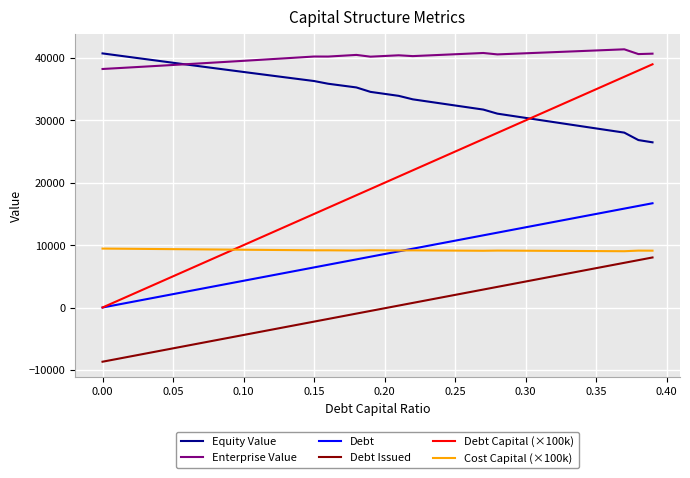

What is the maximum value shown in the chart?

41401.9